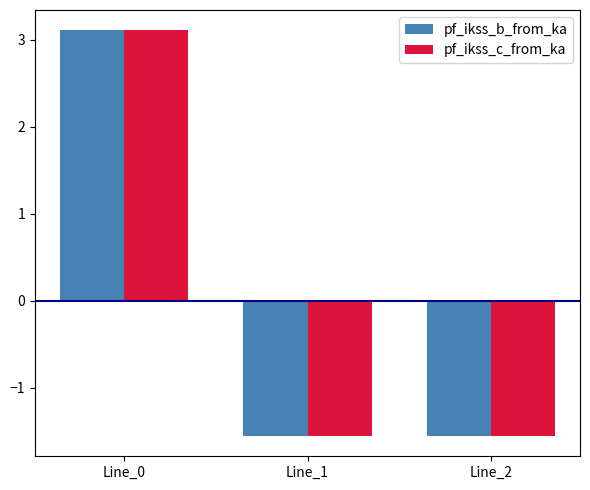

How many bars are there in each group?

2